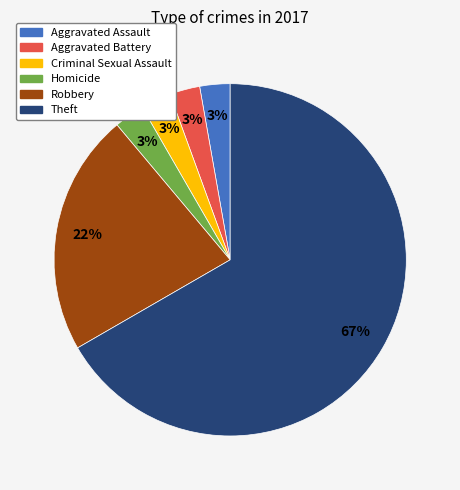

Count the number of slices in the pie.

6